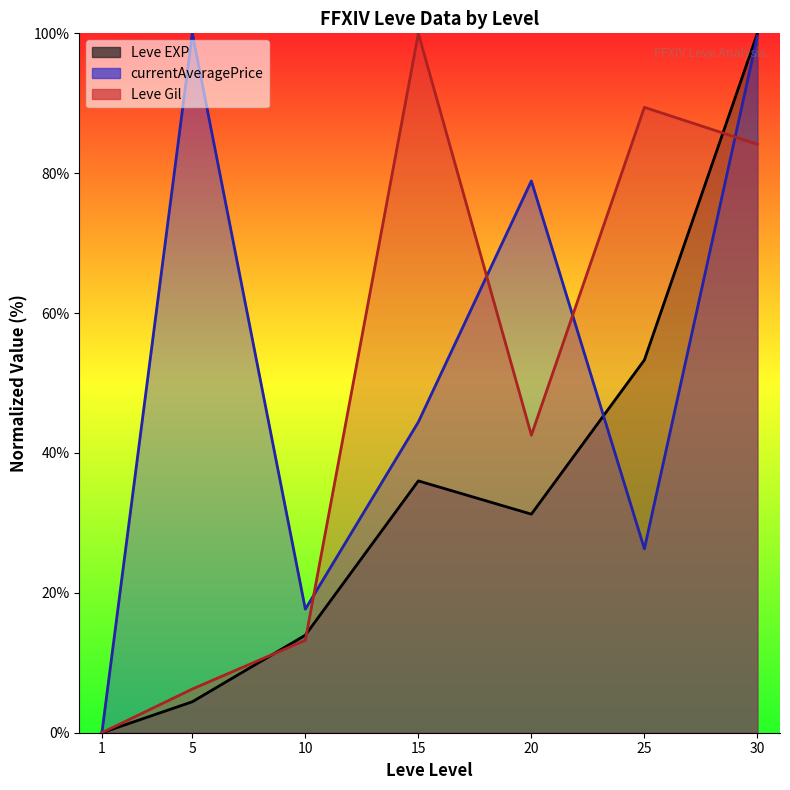

Reading left to right, transcribe all the data shown in this chart.

Leve EXP: 0.0	4.4	13.9	36.0	31.3	53.3	100.0
Leve Gil: 0.0	6.2	13.2	100.0	42.5	89.4	84.1
currentAveragePrice: 0.0	100.0	17.7	44.4	78.9	26.3	99.6